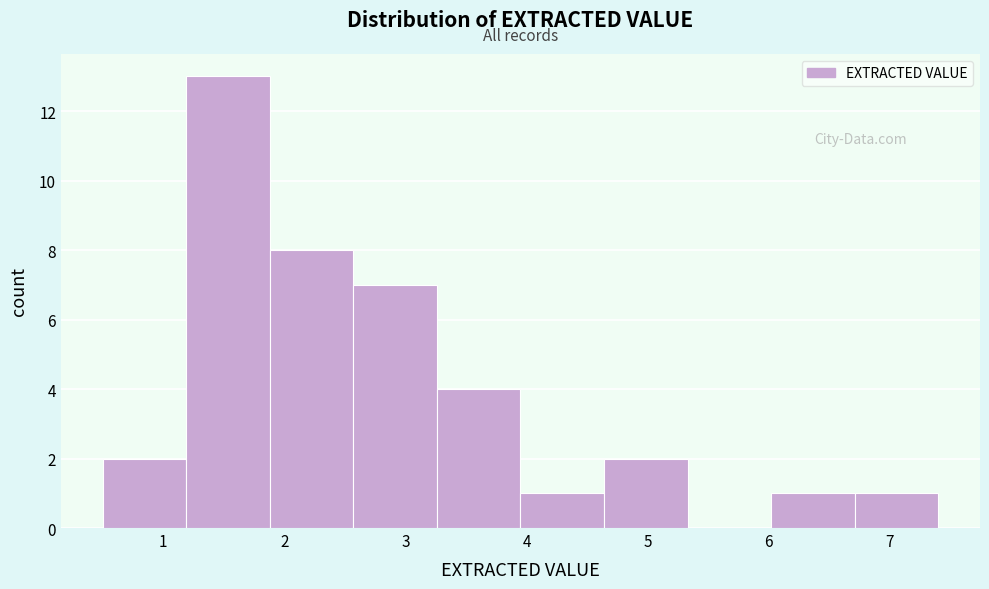

Reading left to right, list every bar in this chart as the range it spans on the x-axis followed by its height. Neither the bar edges nor the heights are printed on the chart, so give them approximately, as read against the axes.

0.50 to 1.19: 2
1.19 to 1.88: 13
1.88 to 2.57: 8
2.57 to 3.26: 7
3.26 to 3.95: 4
3.95 to 4.64: 1
4.64 to 5.33: 2
5.33 to 6.02: 0
6.02 to 6.71: 1
6.71 to 7.40: 1